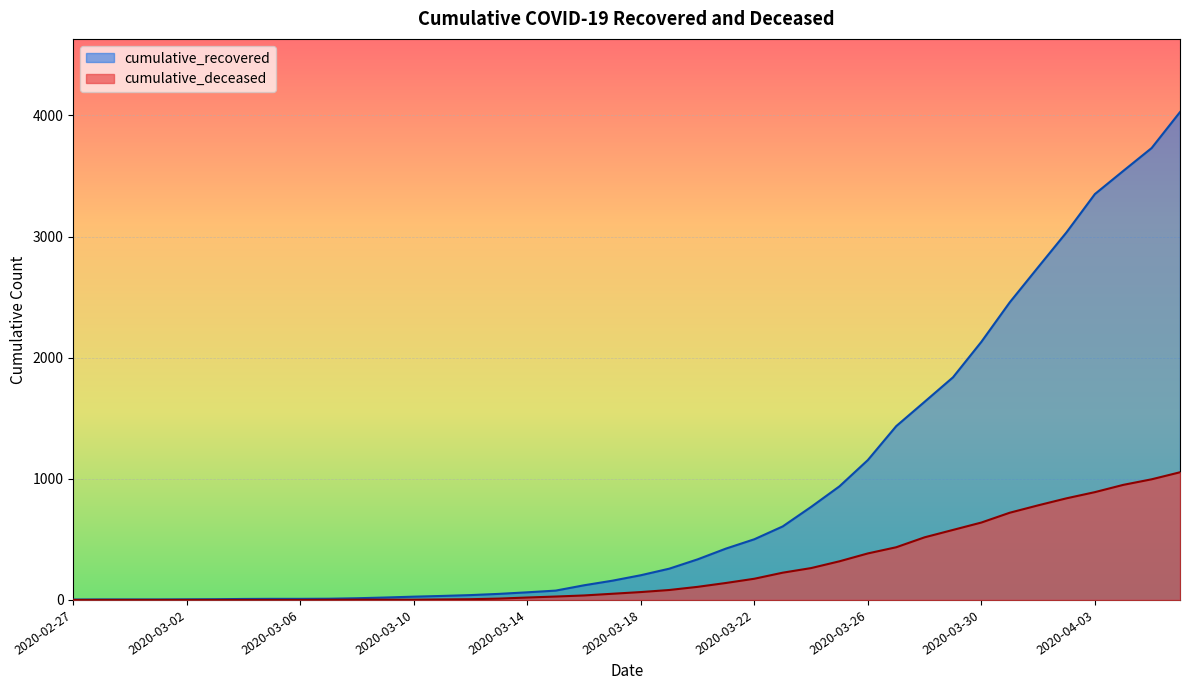

List the labels in order of cumulative_deceased value, largest first.

2020-04-06, 2020-04-05, 2020-04-04, 2020-04-03, 2020-04-02, 2020-04-01, 2020-03-31, 2020-03-30, 2020-03-29, 2020-03-28, 2020-03-27, 2020-03-26, 2020-03-25, 2020-03-24, 2020-03-23, 2020-03-22, 2020-03-21, 2020-03-20, 2020-03-19, 2020-03-18, 2020-03-17, 2020-03-16, 2020-03-15, 2020-03-14, 2020-03-13, 2020-03-12, 2020-03-11, 2020-03-08, 2020-03-09, 2020-03-10, 2020-03-07, 2020-02-27, 2020-02-28, 2020-02-29, 2020-03-01, 2020-03-02, 2020-03-03, 2020-03-04, 2020-03-05, 2020-03-06